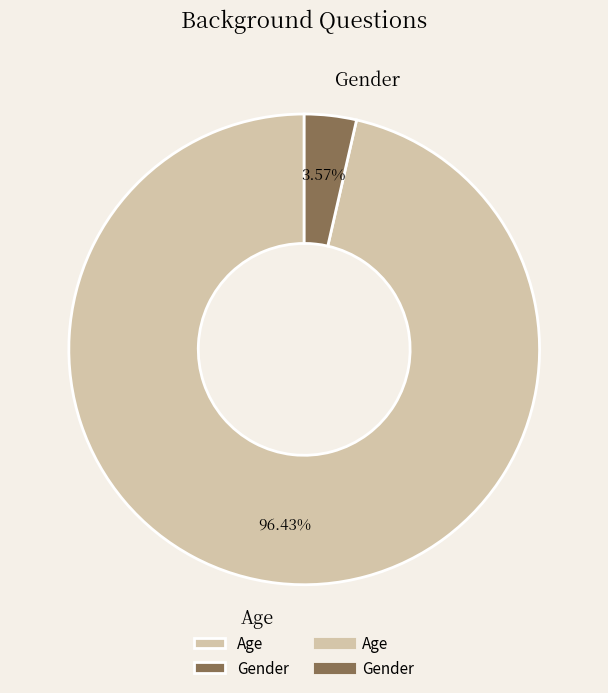

Is there a majority slice in this chart?

Yes